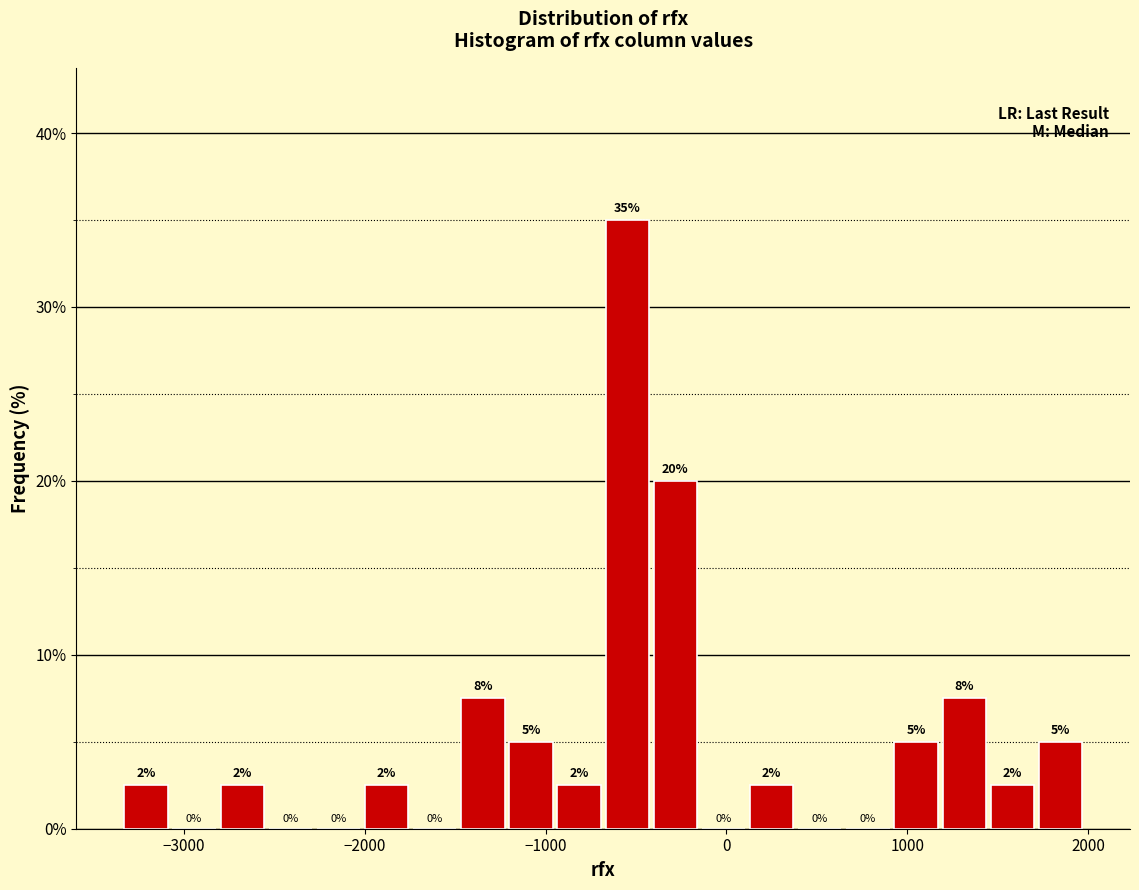

Read against the x-axis, roughly where is the centre of the tallest bar?

-500